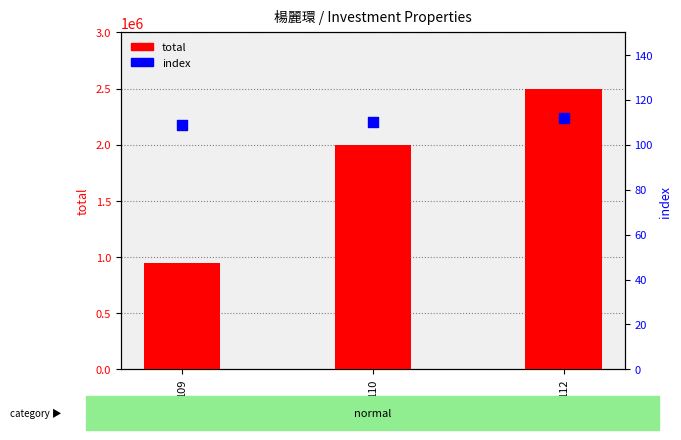

Which series contains the highest Y value?

total